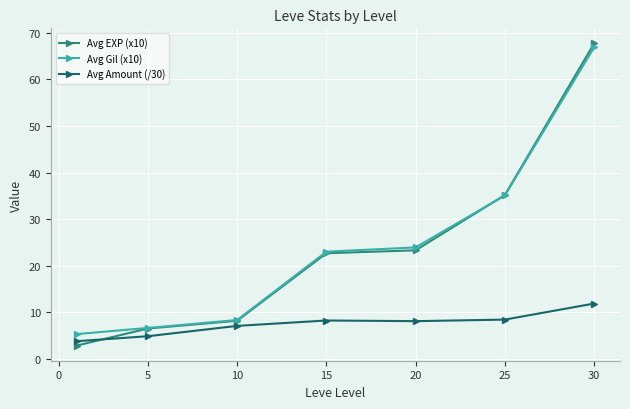

What is the sum of all Avg Amount (/30) values?

52.3